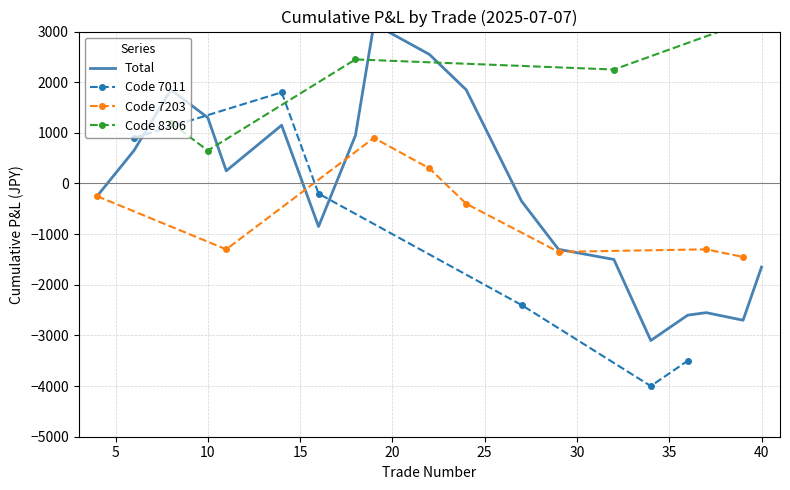

What is the minimum value shown in the chart?

-4050